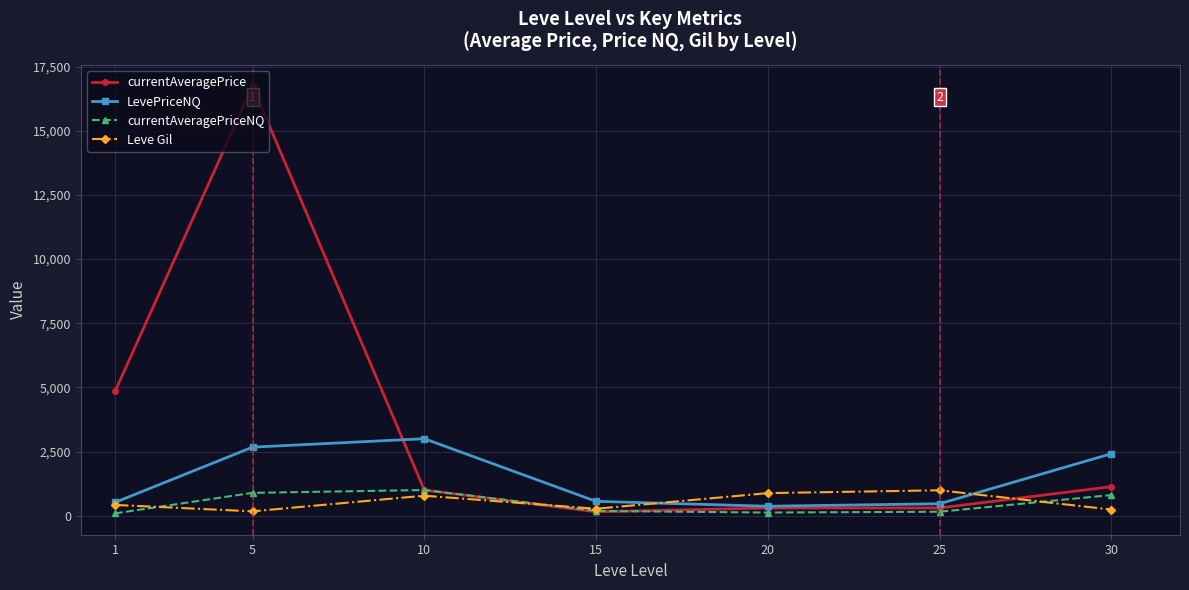

True or false: currentAveragePriceNQ and LevePriceNQ intersect in this chart.

False